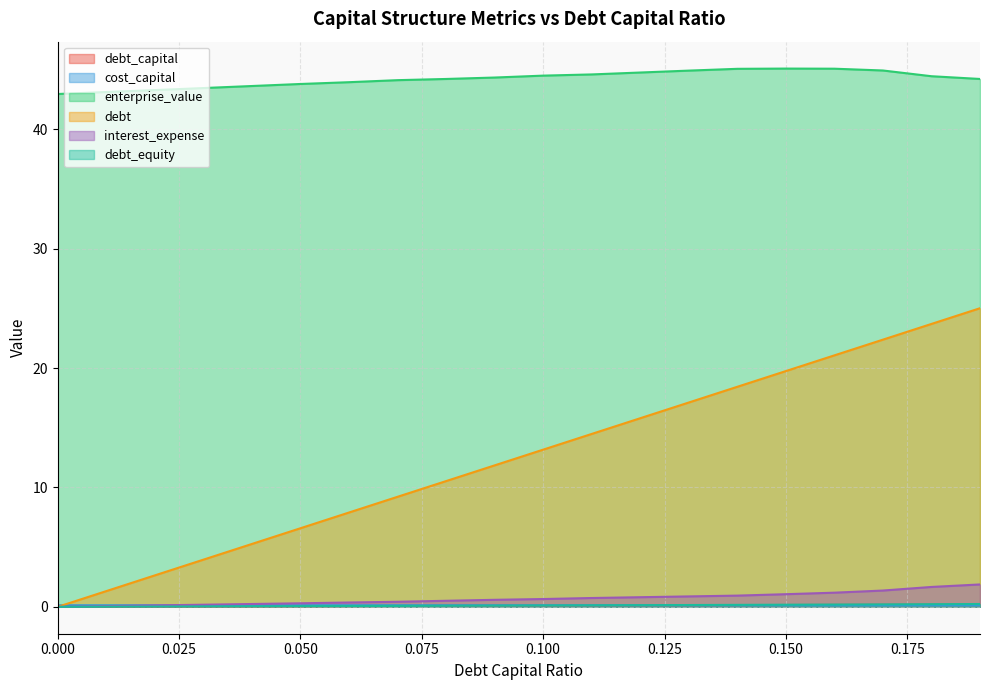

What is the total value across all series at 0.14?

64.9